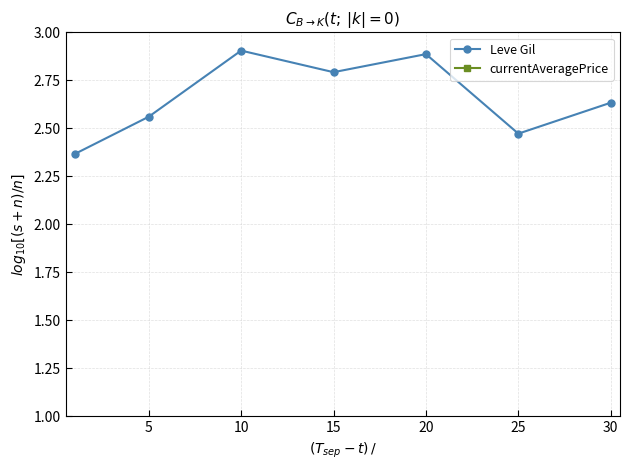

Does the chart display data point markers on the line(s)?

Yes